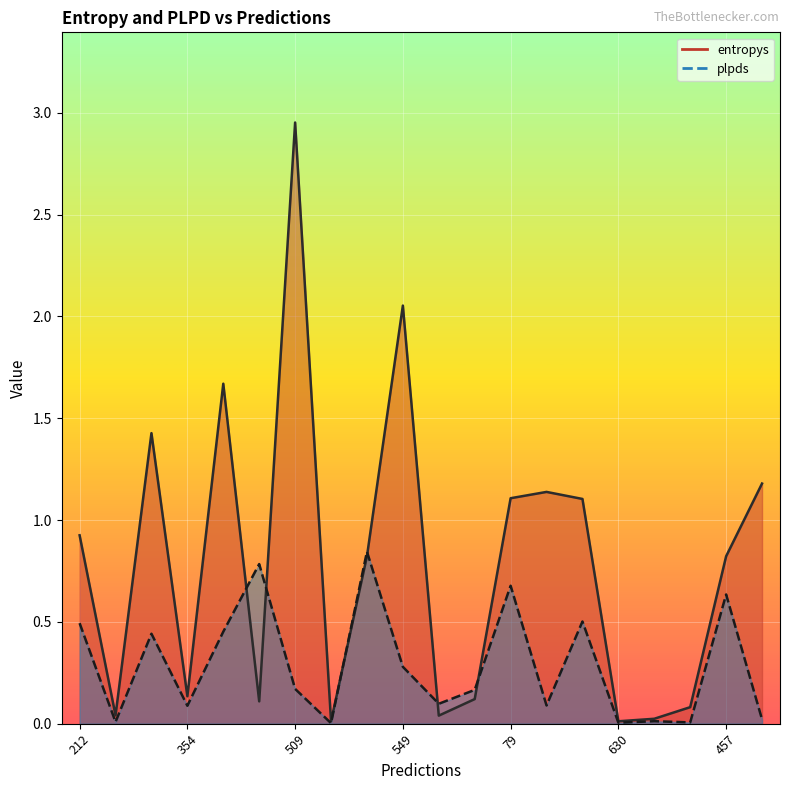

Which series has the largest range (max minus min)?

entropys